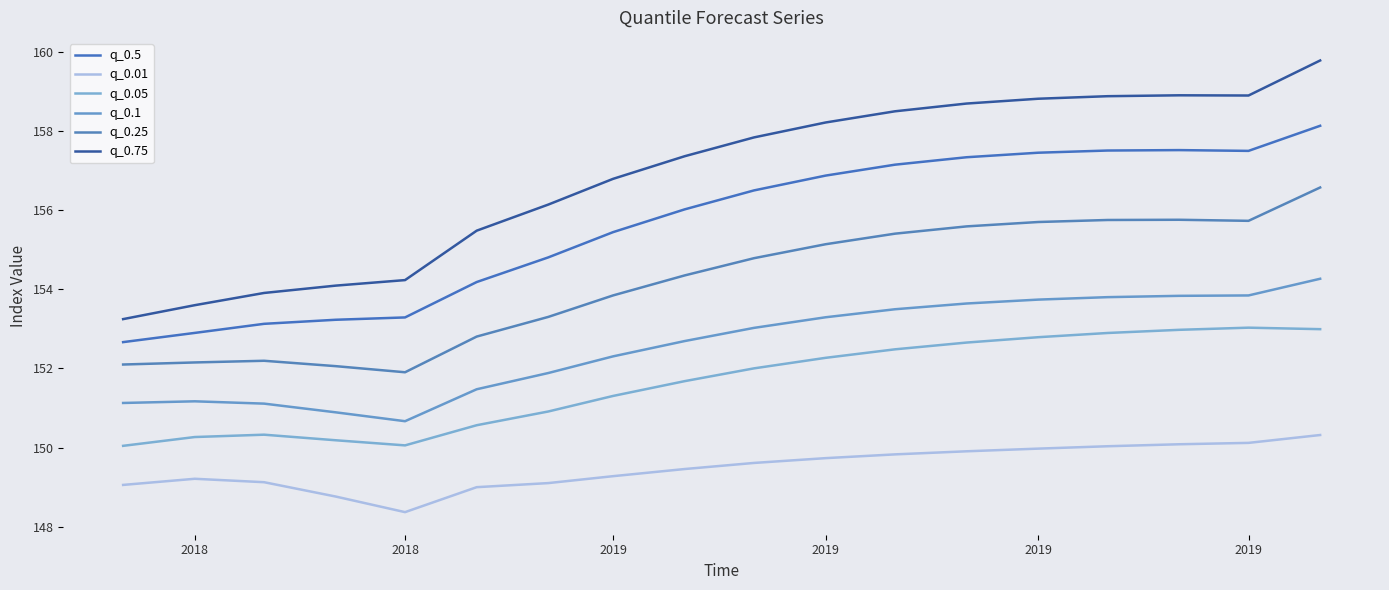

True or false: q_0.75 and q_0.1 intersect in this chart.

False